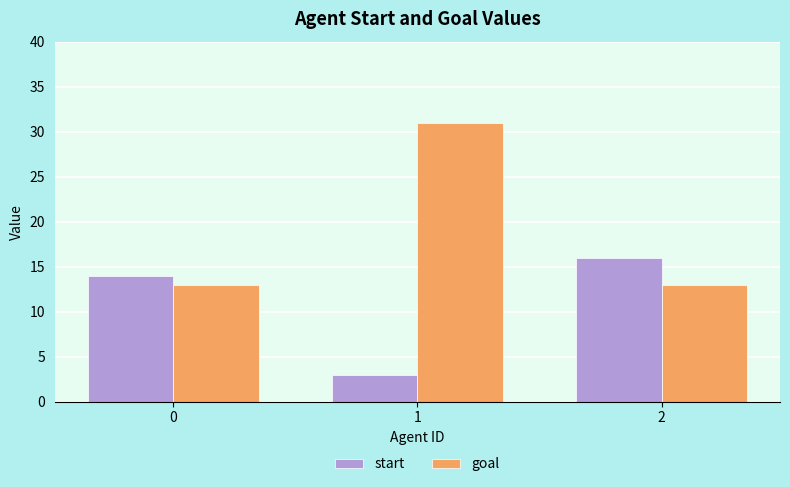

Reading right to left, list all the values displayed in this chart.

start: 2=16	1=3	0=14
goal: 2=13	1=31	0=13